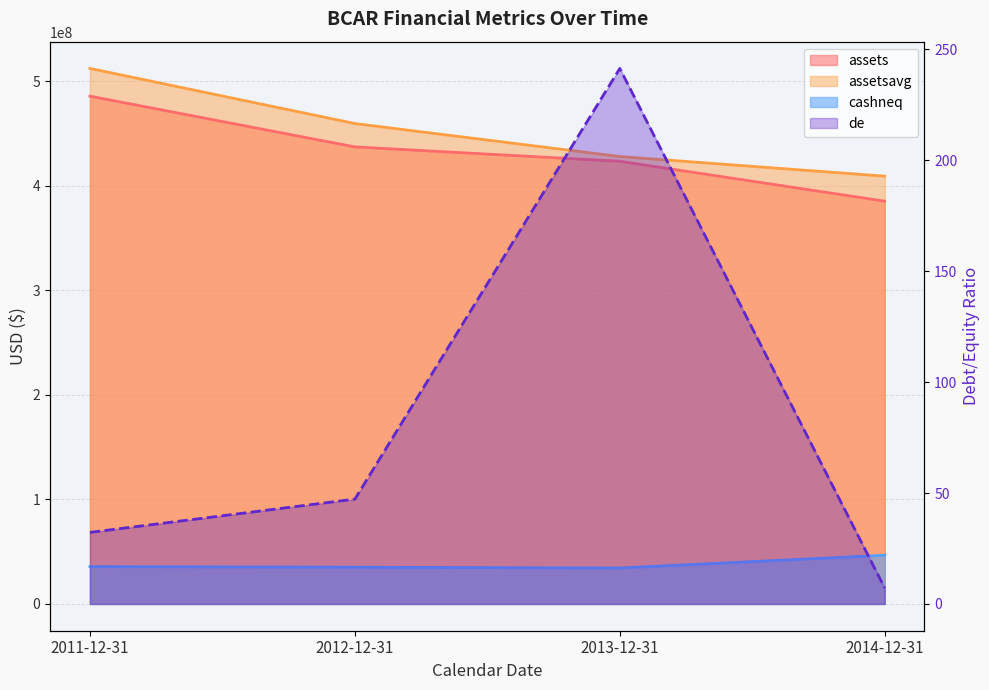

True or false: cashneq and de cross at least once.

False